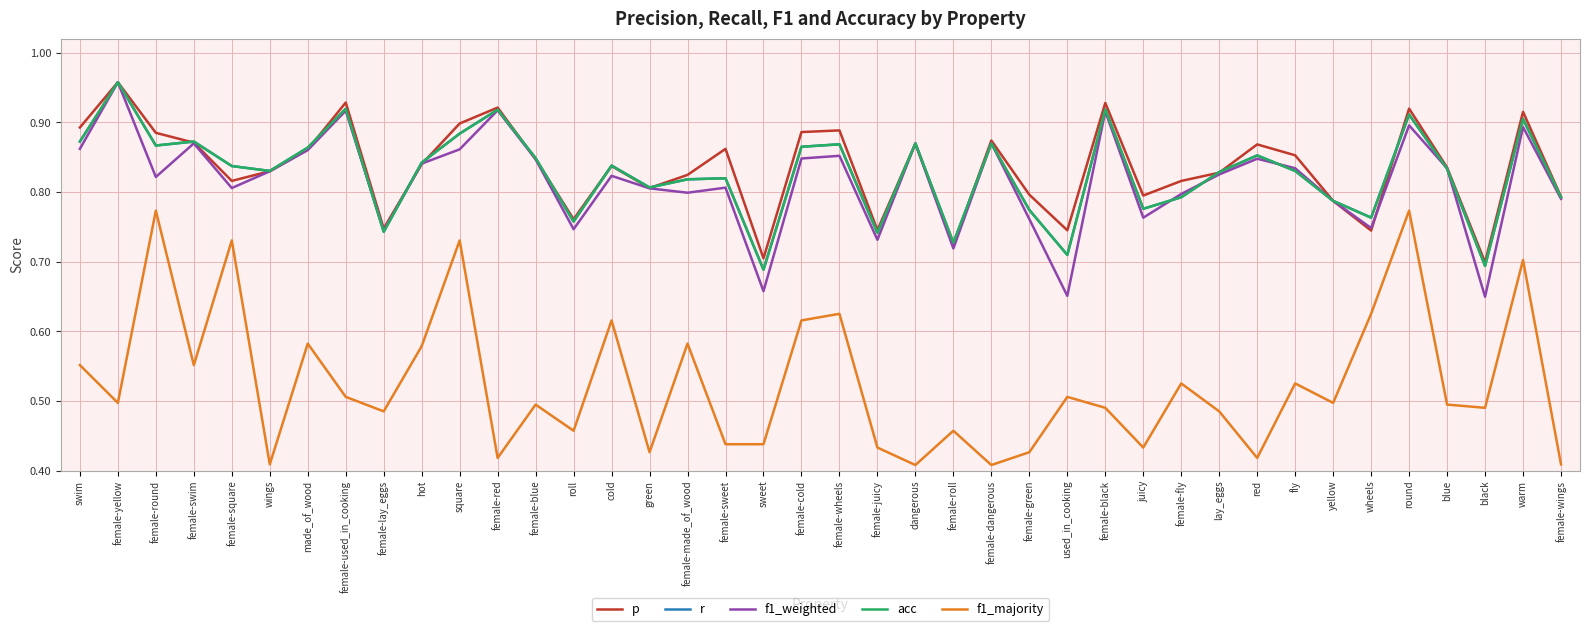

True or false: p and f1_majority intersect in this chart.

False